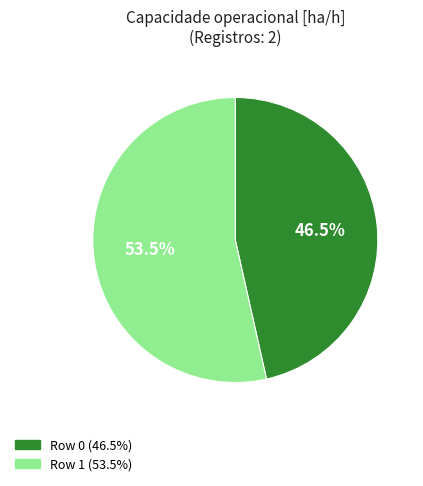

Is there a majority slice in this chart?

Yes